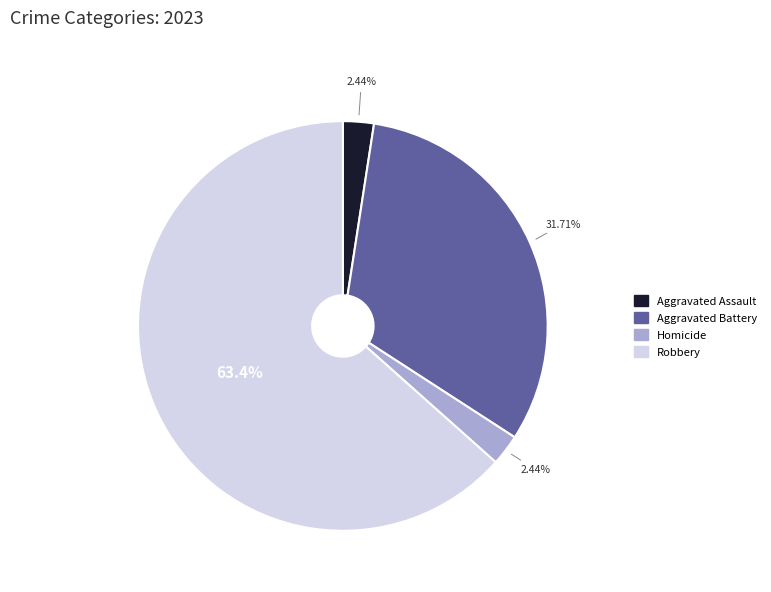

Is there any slice that represents more than half of the pie?

Yes